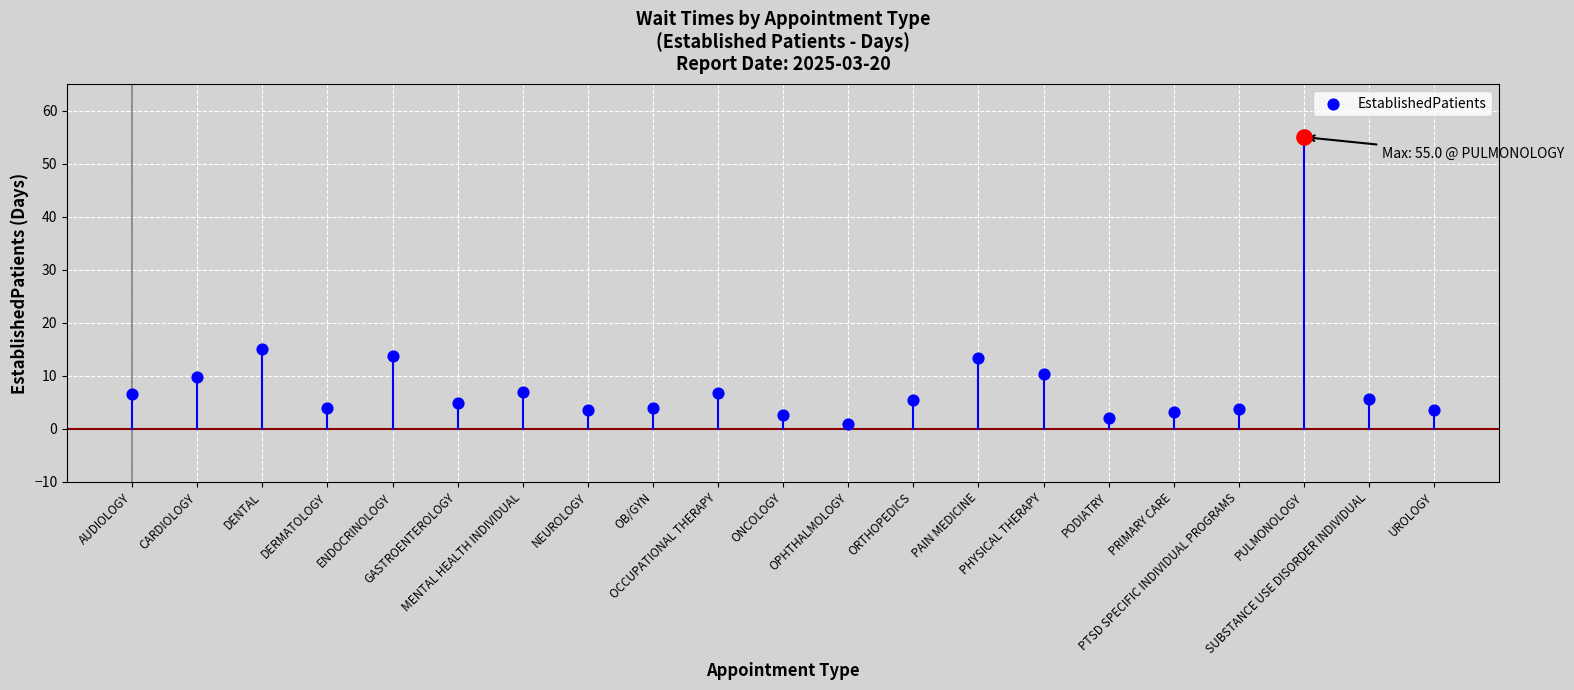

What is the ratio of the value at PULMONOLOGY to the value at ENDOCRINOLOGY?

4.0